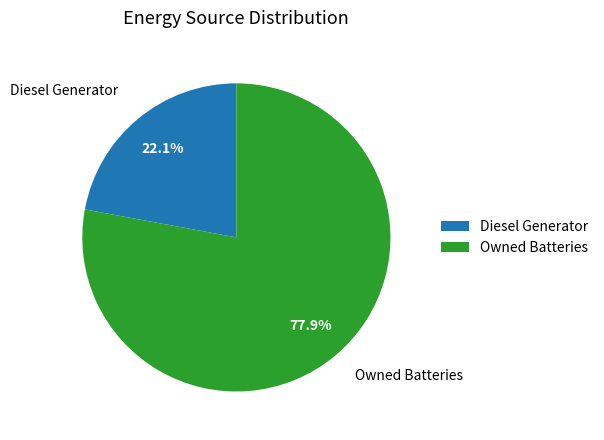

Does Diesel Generator account for over 50% of the chart?

No